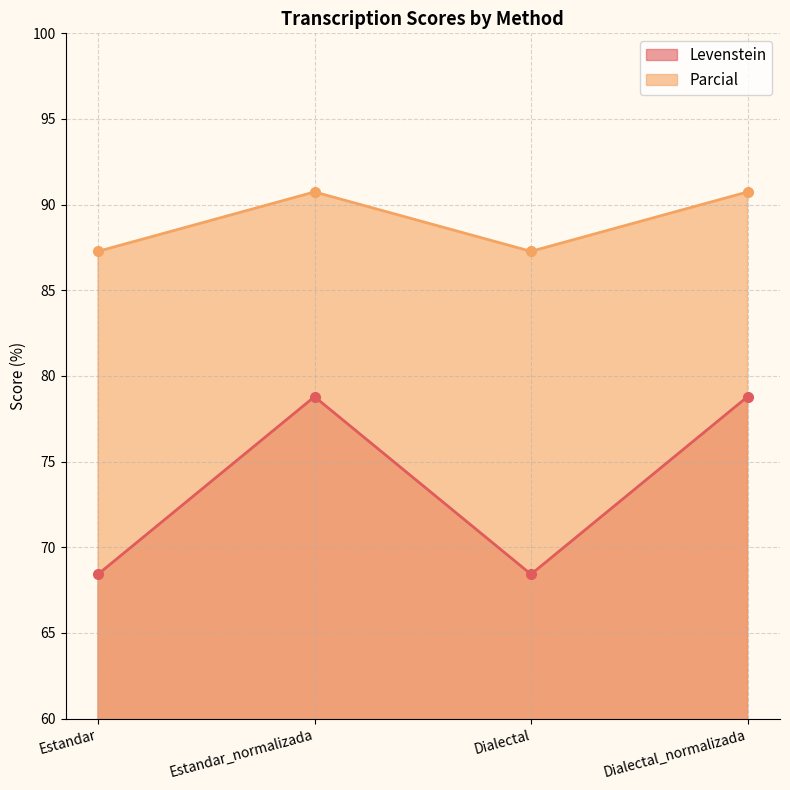

Reading left to right, what are all the values shown in this chart?

Levenstein: Estandar=68.4	Estandar_normalizada=78.8	Dialectal=68.4	Dialectal_normalizada=78.8
Parcial: Estandar=87.3	Estandar_normalizada=90.7	Dialectal=87.3	Dialectal_normalizada=90.7